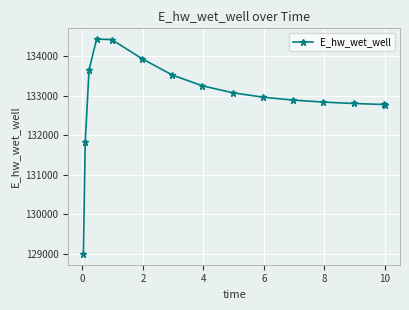

How many categories are shown in the chart?

15